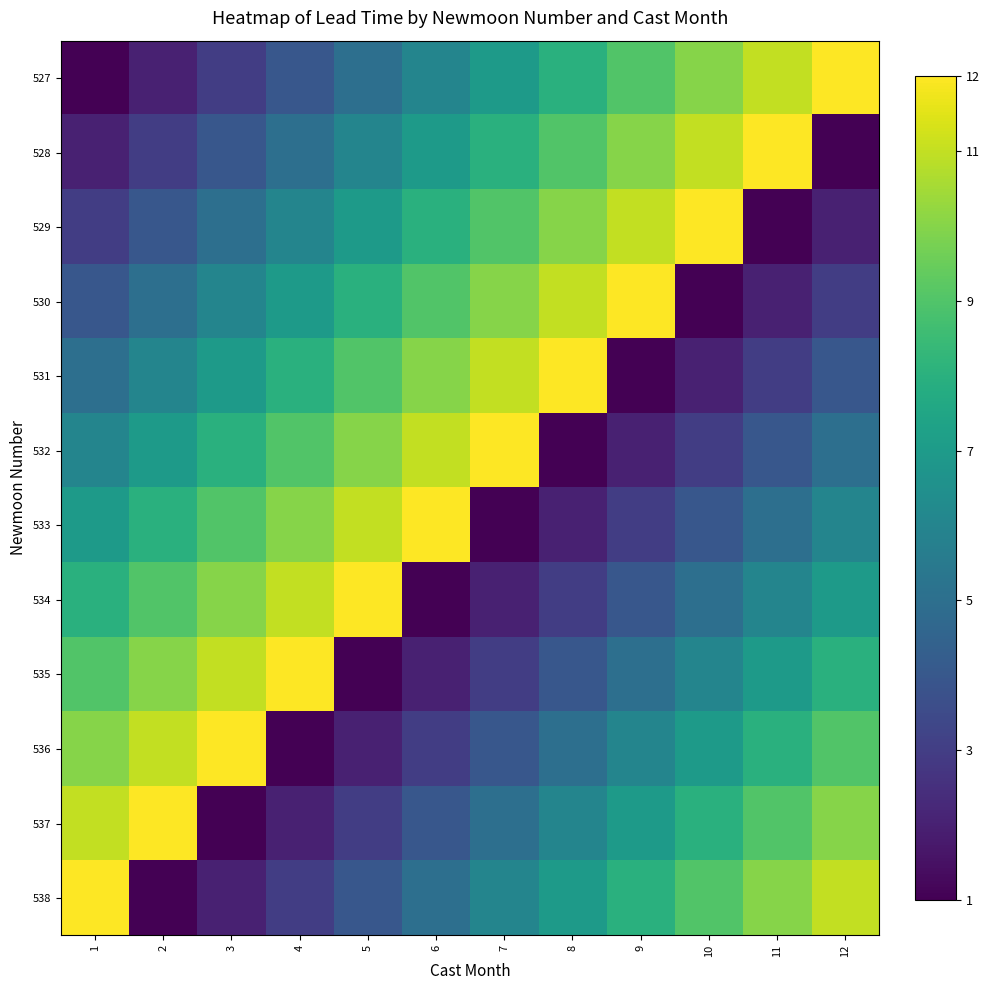

Reading left to right, list all the values displayed in this chart.

527: 1=1	2=2	3=3	4=4	5=5	6=6	7=7	8=8	9=9	10=10	11=11	12=12
528: 1=2	2=3	3=4	4=5	5=6	6=7	7=8	8=9	9=10	10=11	11=12	12=1
529: 1=3	2=4	3=5	4=6	5=7	6=8	7=9	8=10	9=11	10=12	11=1	12=2
530: 1=4	2=5	3=6	4=7	5=8	6=9	7=10	8=11	9=12	10=1	11=2	12=3
531: 1=5	2=6	3=7	4=8	5=9	6=10	7=11	8=12	9=1	10=2	11=3	12=4
532: 1=6	2=7	3=8	4=9	5=10	6=11	7=12	8=1	9=2	10=3	11=4	12=5
533: 1=7	2=8	3=9	4=10	5=11	6=12	7=1	8=2	9=3	10=4	11=5	12=6
534: 1=8	2=9	3=10	4=11	5=12	6=1	7=2	8=3	9=4	10=5	11=6	12=7
535: 1=9	2=10	3=11	4=12	5=1	6=2	7=3	8=4	9=5	10=6	11=7	12=8
536: 1=10	2=11	3=12	4=1	5=2	6=3	7=4	8=5	9=6	10=7	11=8	12=9
537: 1=11	2=12	3=1	4=2	5=3	6=4	7=5	8=6	9=7	10=8	11=9	12=10
538: 1=12	2=1	3=2	4=3	5=4	6=5	7=6	8=7	9=8	10=9	11=10	12=11